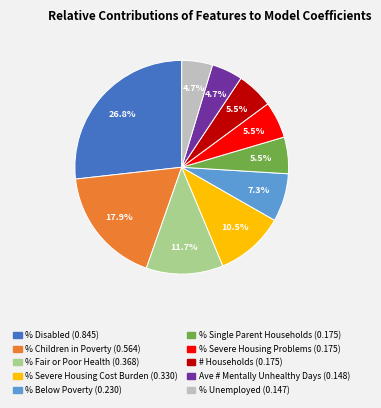

What percentage is NOT represented by % Fair or Poor Health?

88.3%